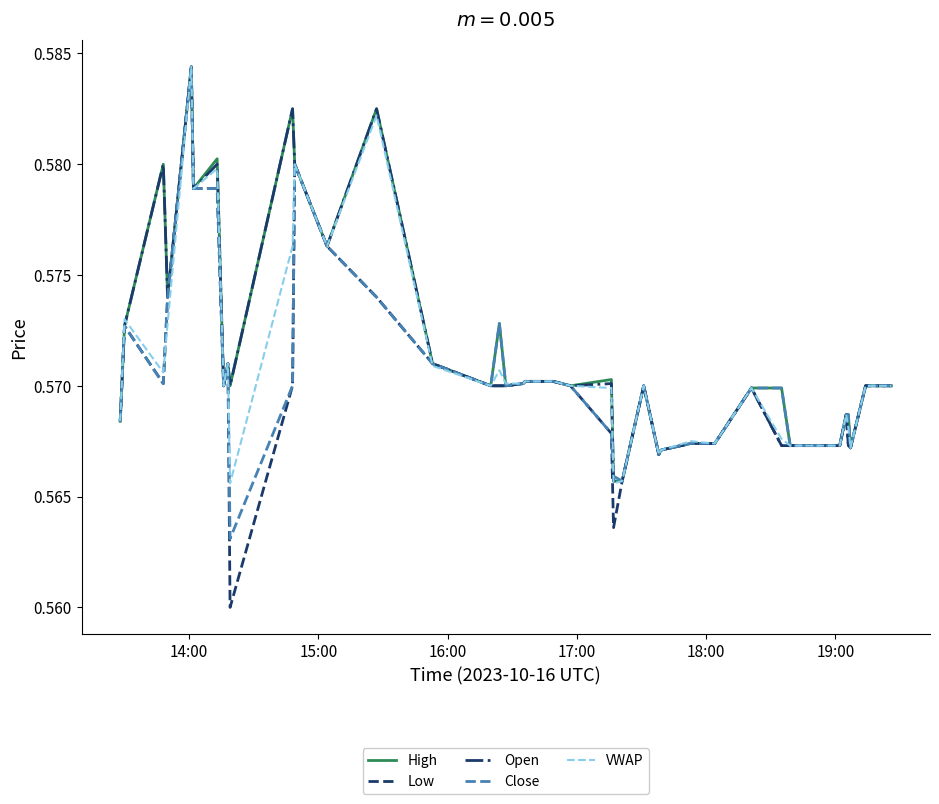

Which series has the widest spread of values?

Low